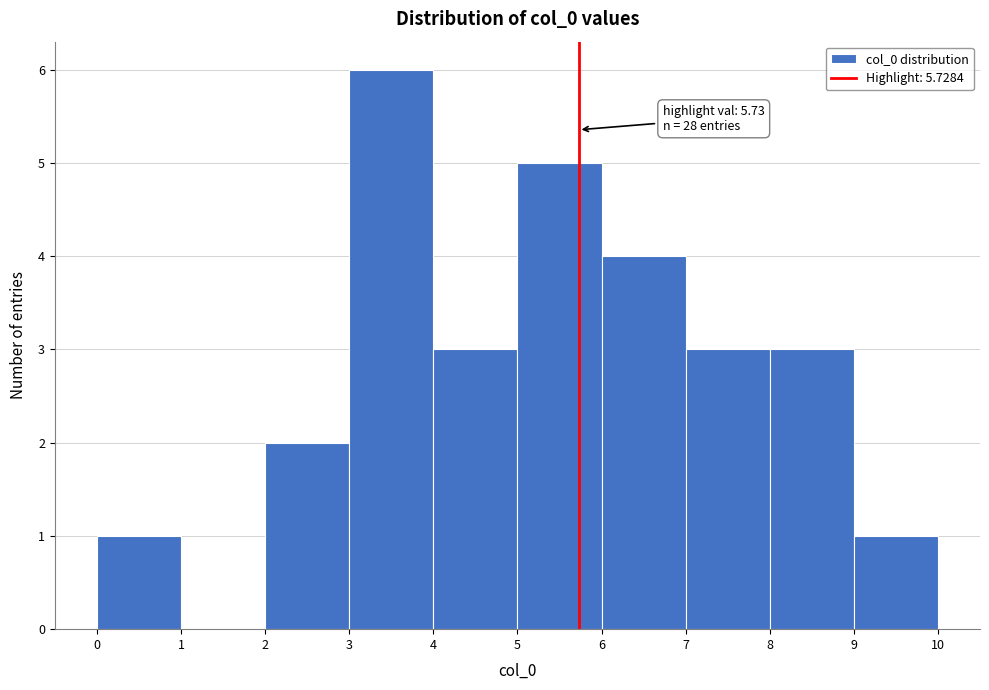

Over which range of the x-axis is the bar tallest?

3 to 4